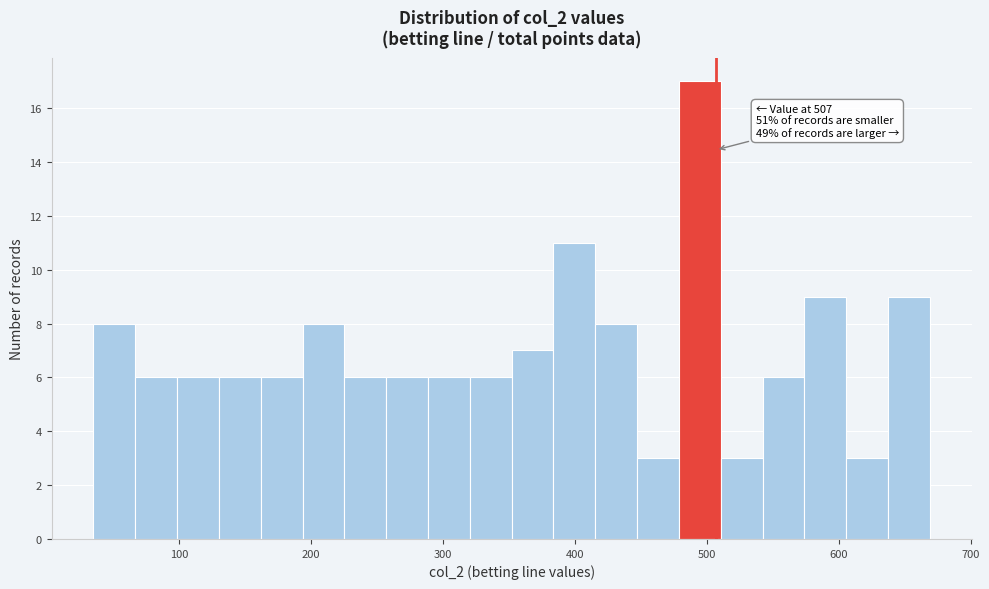

Around what value on the x-axis is the tallest bar? Give the approximate position of its centre, as read against the axis.

490